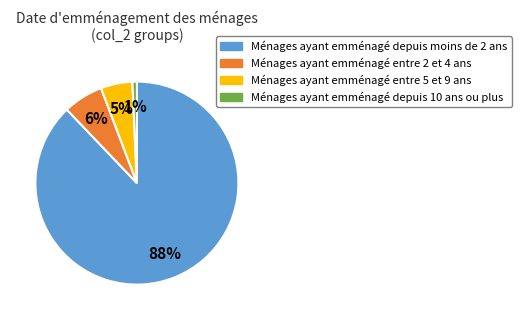

How many slices are in this pie chart?

4